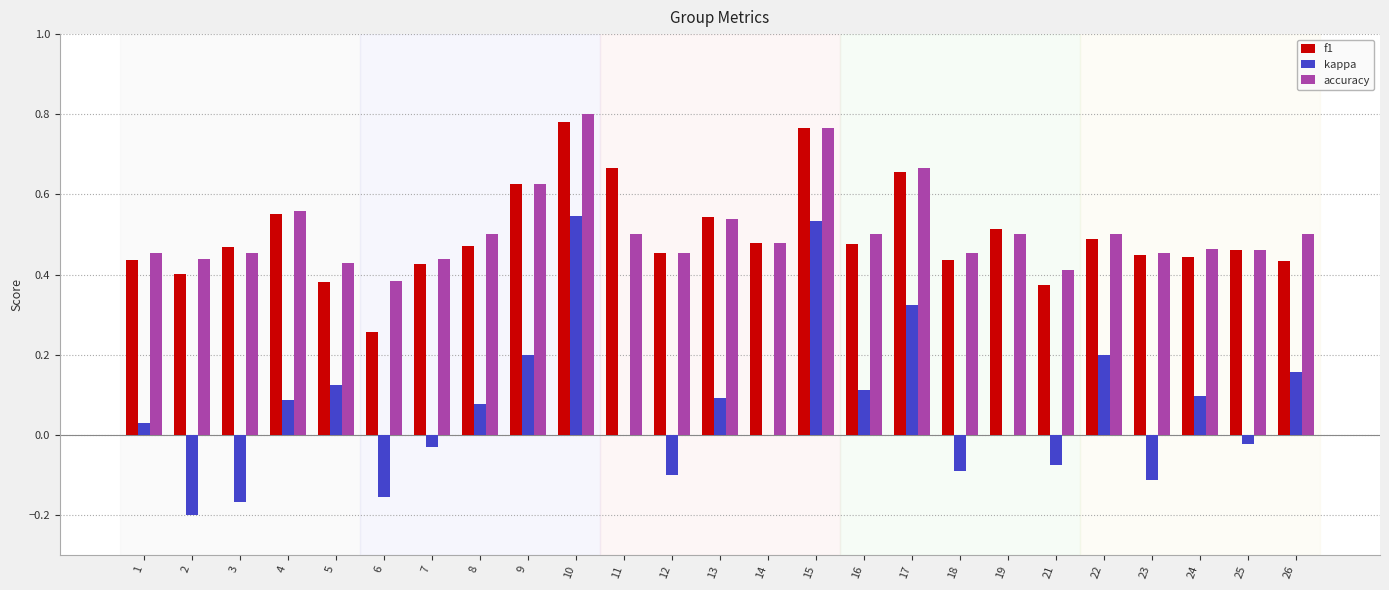

Which series changed the most between 8 and 10?

kappa